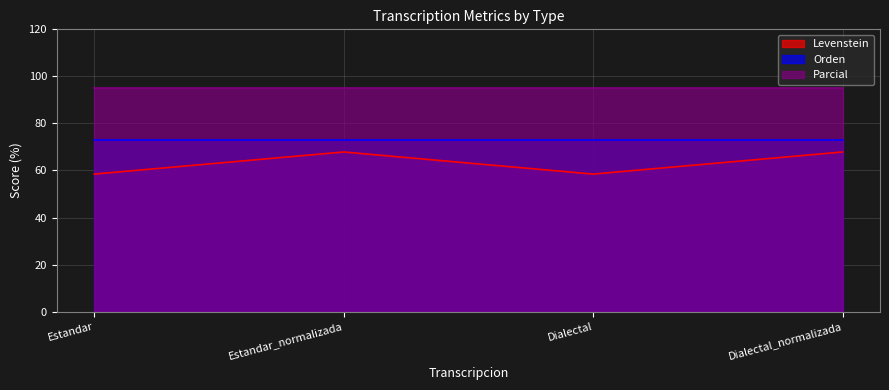

Reading right to left, extract all data points from this chart.

Levenstein: Dialectal_normalizada=67.9	Dialectal=58.5	Estandar_normalizada=67.9	Estandar=58.5
Orden: Dialectal_normalizada=73.1	Dialectal=73.1	Estandar_normalizada=73.1	Estandar=73.1
Parcial: Dialectal_normalizada=95.1	Dialectal=95.1	Estandar_normalizada=95.1	Estandar=95.1